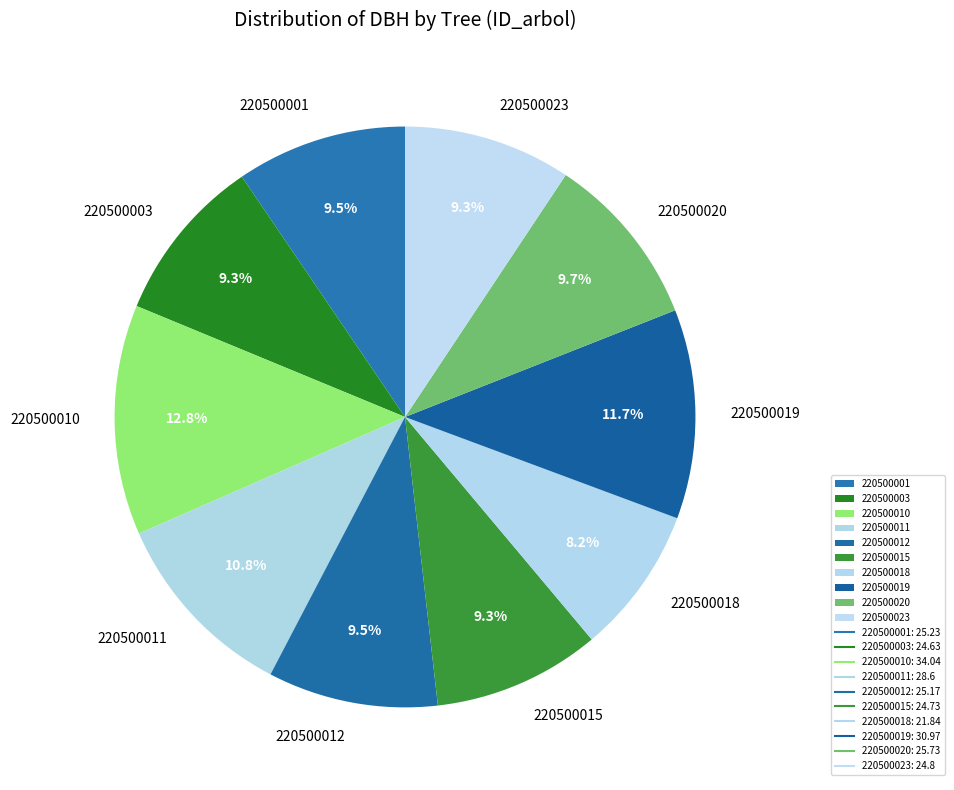

Combined, do 220500001 and 220500019 account for over 50%?

No